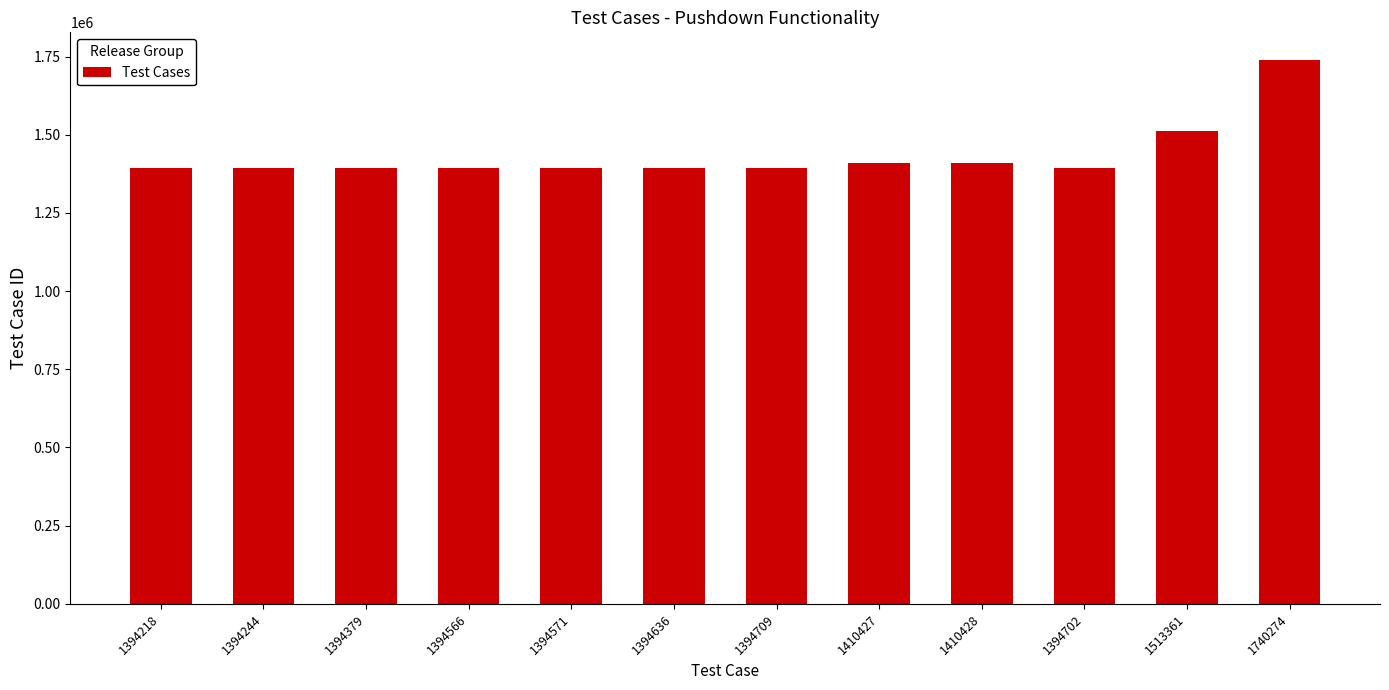

What is the difference between the values at 1394379 and 1410427?

16048